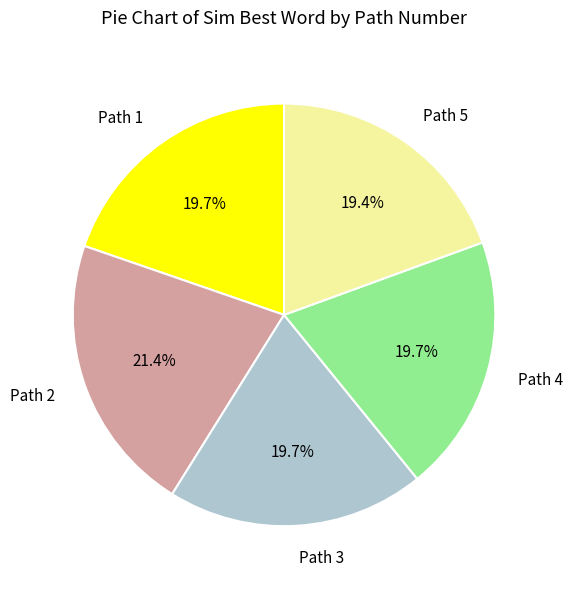

To the nearest percent, what is the combined percentage of Path 2 and Path 5?

41%